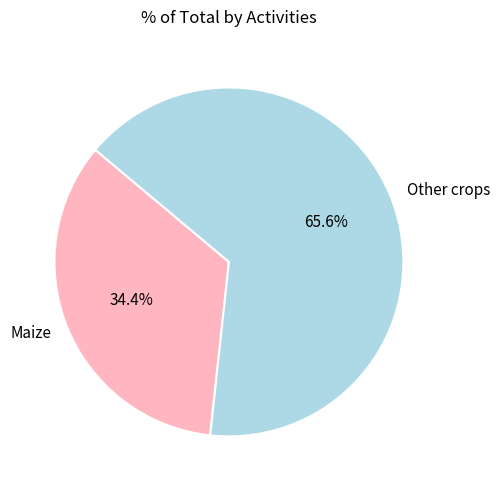

To the nearest percent, what portion does Other crops represent?

66%